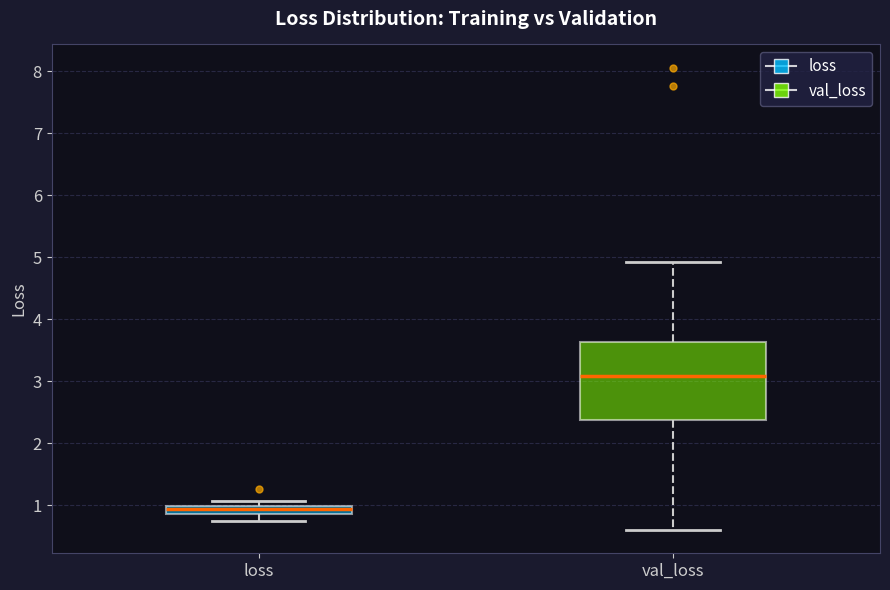

Where does the lower whisker of the box for loss end on the y-axis? The values are not printed on the chart, so give them approximately, as read against the axis.

0.7